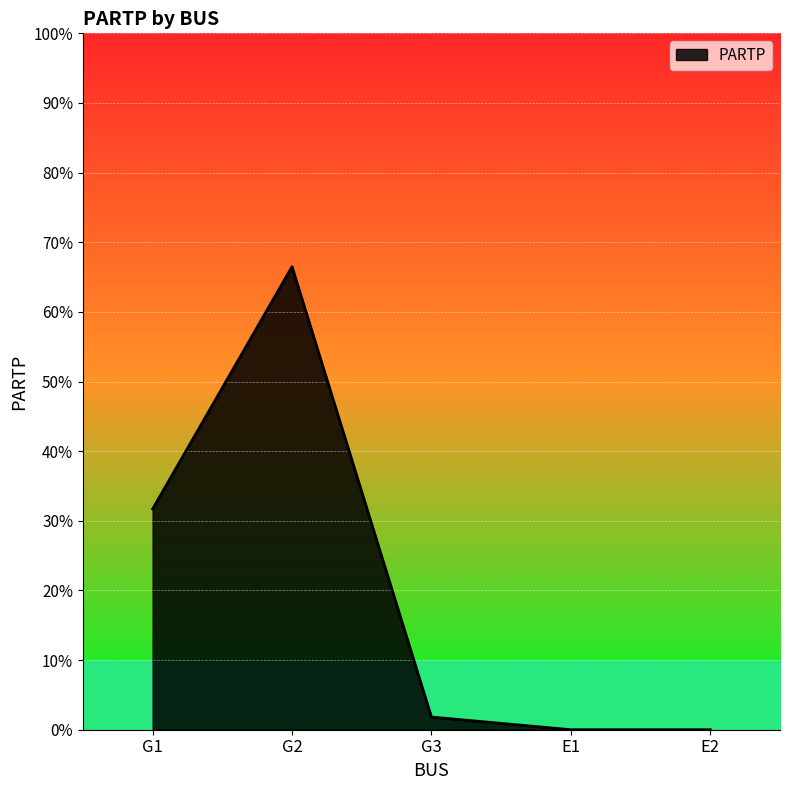

Is this an area chart (filled region under the line)?

Yes